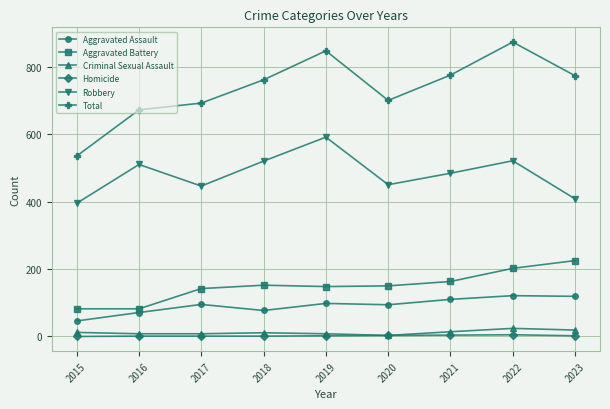

Where is the first local maximum for Total?

2019